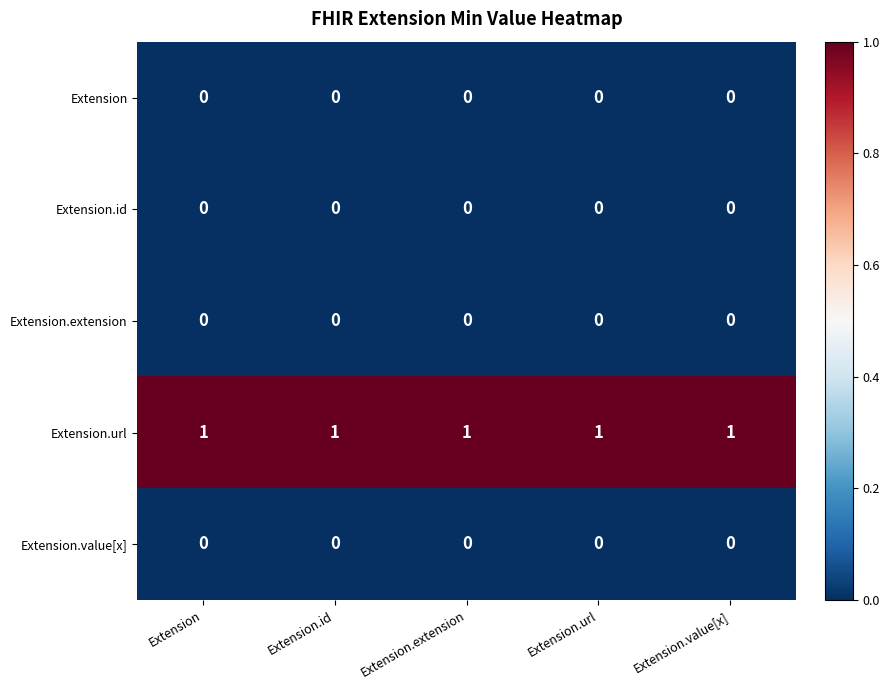

The Extension series shows 0 at Extension.id. True or false?

True